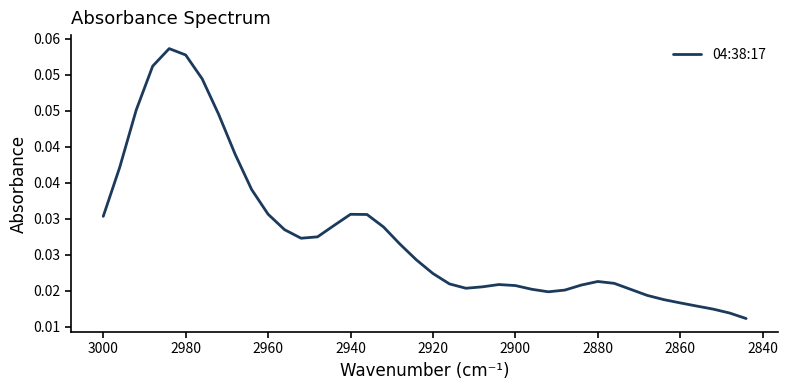

Reading left to right, what are all the values shown in this chart?

0.0	0.0	0.0	0.1	0.1	0.1	0.0	0.0	0.0	0.0	0.0	0.0	0.0	0.0	0.0	0.0	0.0	0.0	0.0	0.0	0.0	0.0	0.0	0.0	0.0	0.0	0.0	0.0	0.0	0.0	0.0	0.0	0.0	0.0	0.0	0.0	0.0	0.0	0.0	0.0